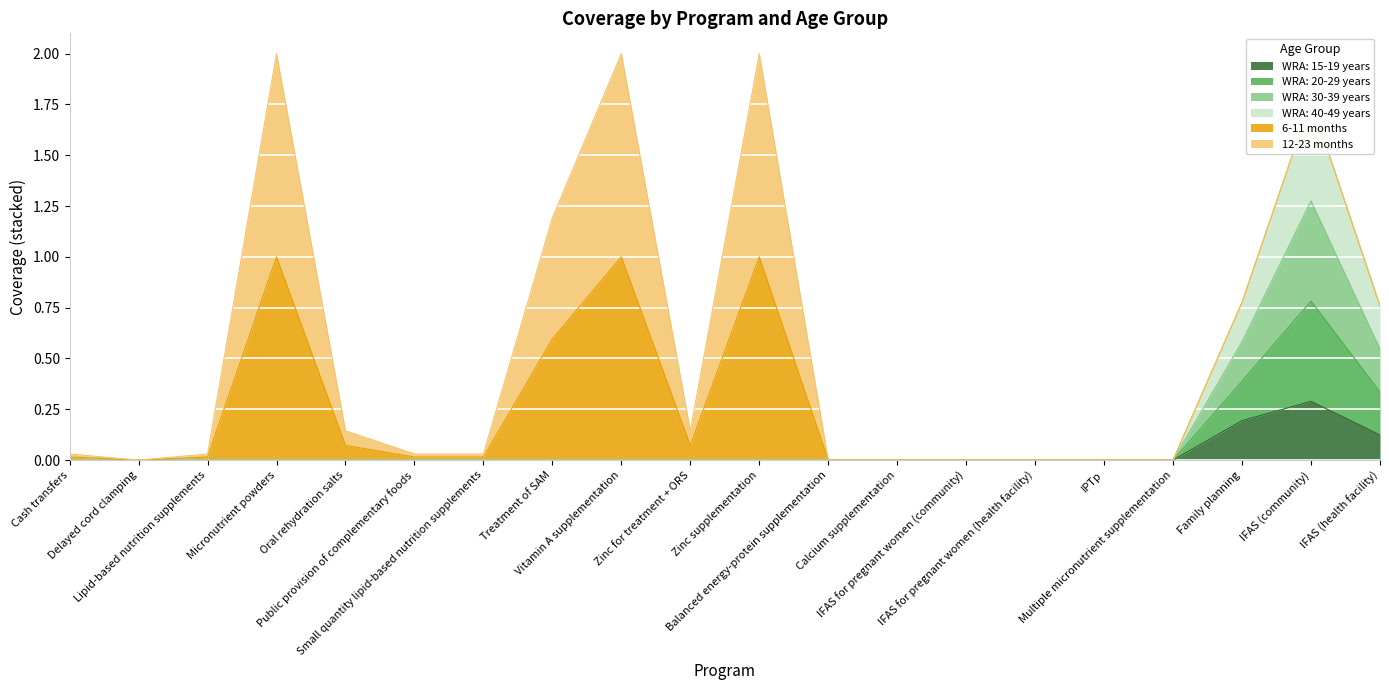

What is the highest value of the WRA: 15-19 years series?

0.3